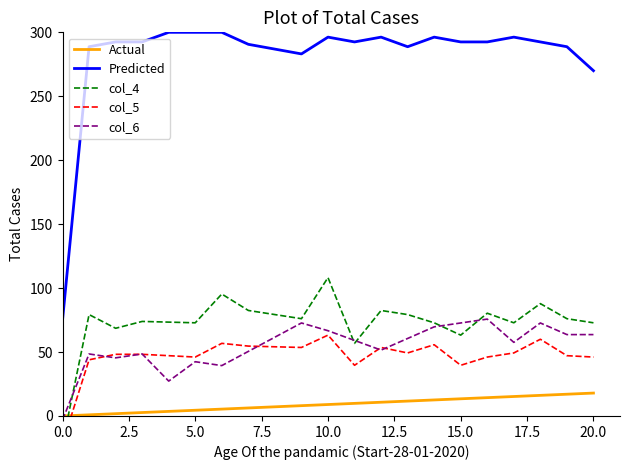

True or false: Actual and Predicted cross at least once.

False